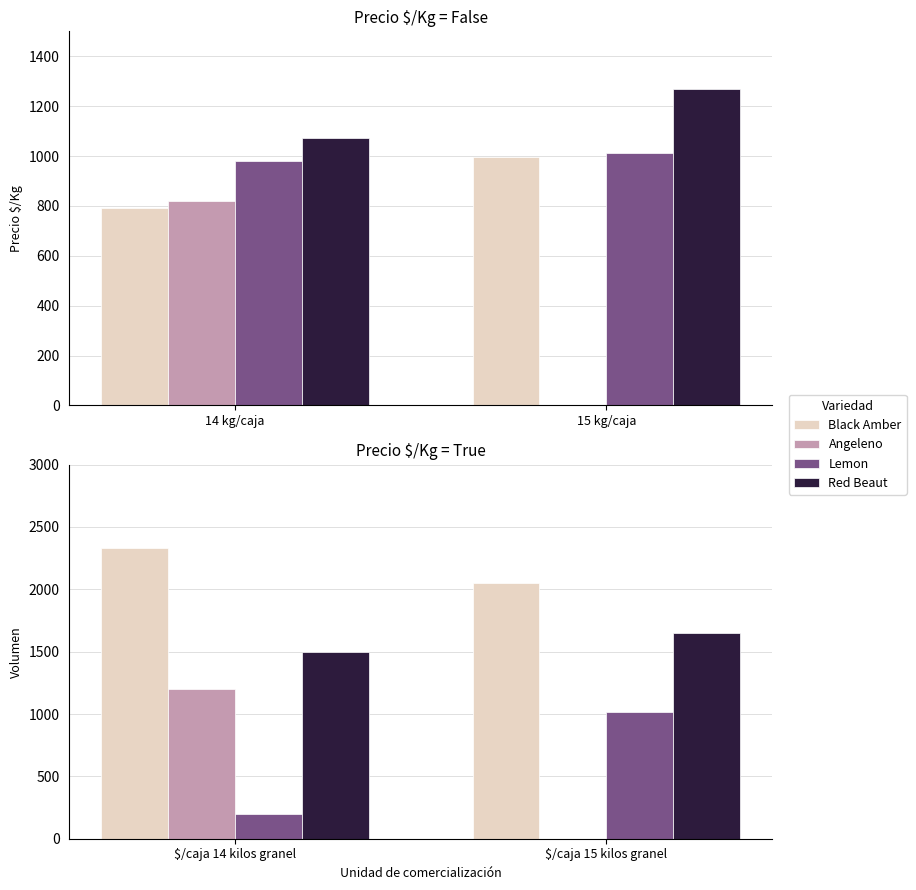

Count the Angeleno values in the range 0 to 1200.

2